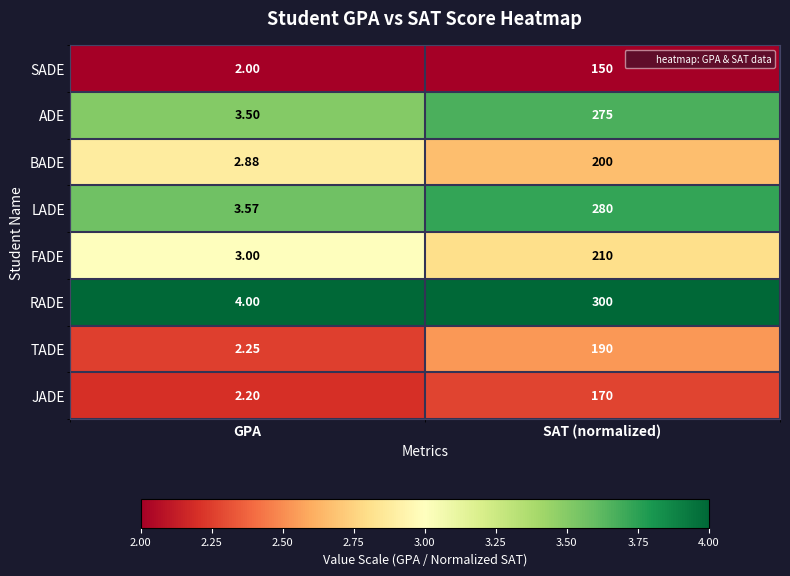

Count the number of categories in the chart.

2